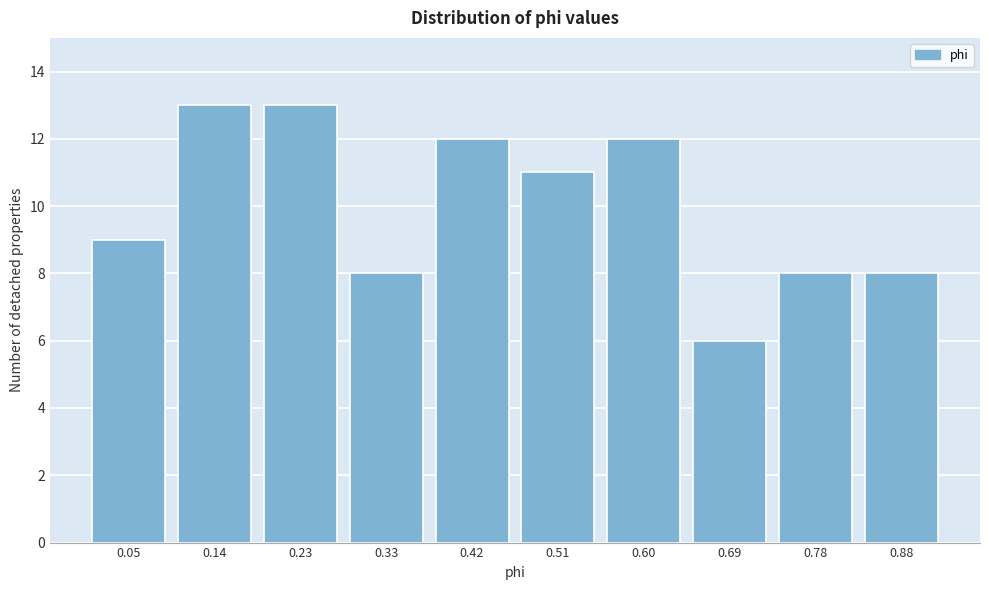

Reading right to left, list all the values displayed in this chart.

0.88=8	0.78=8	0.69=6	0.60=12	0.51=11	0.42=12	0.33=8	0.23=13	0.14=13	0.05=9